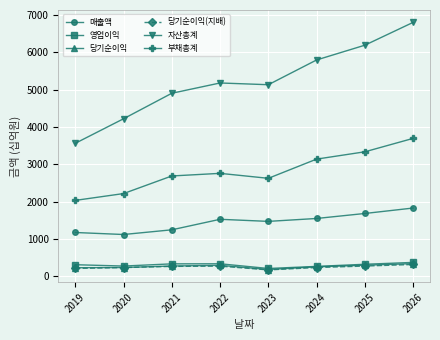

Rank the categories by 부채총계 value from lowest to highest.

2019, 2020, 2023, 2021, 2022, 2024, 2025, 2026